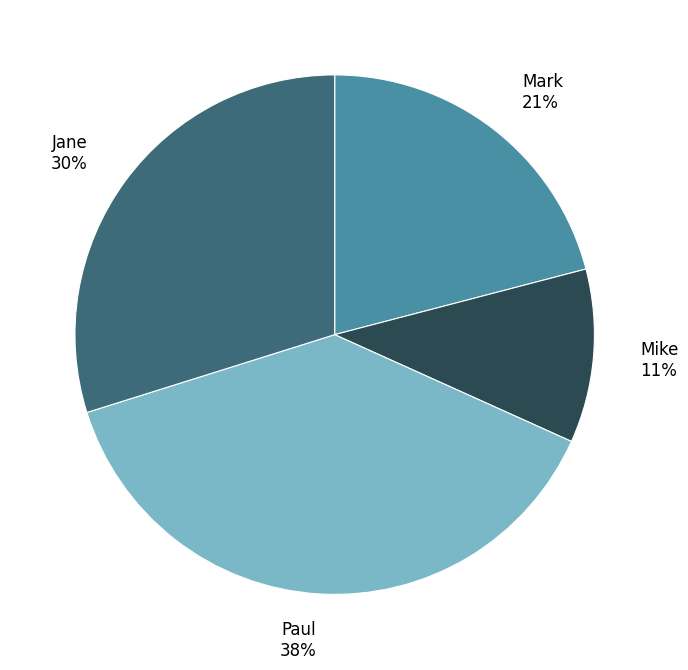

Combined, do Paul and Jane account for over 50%?

Yes